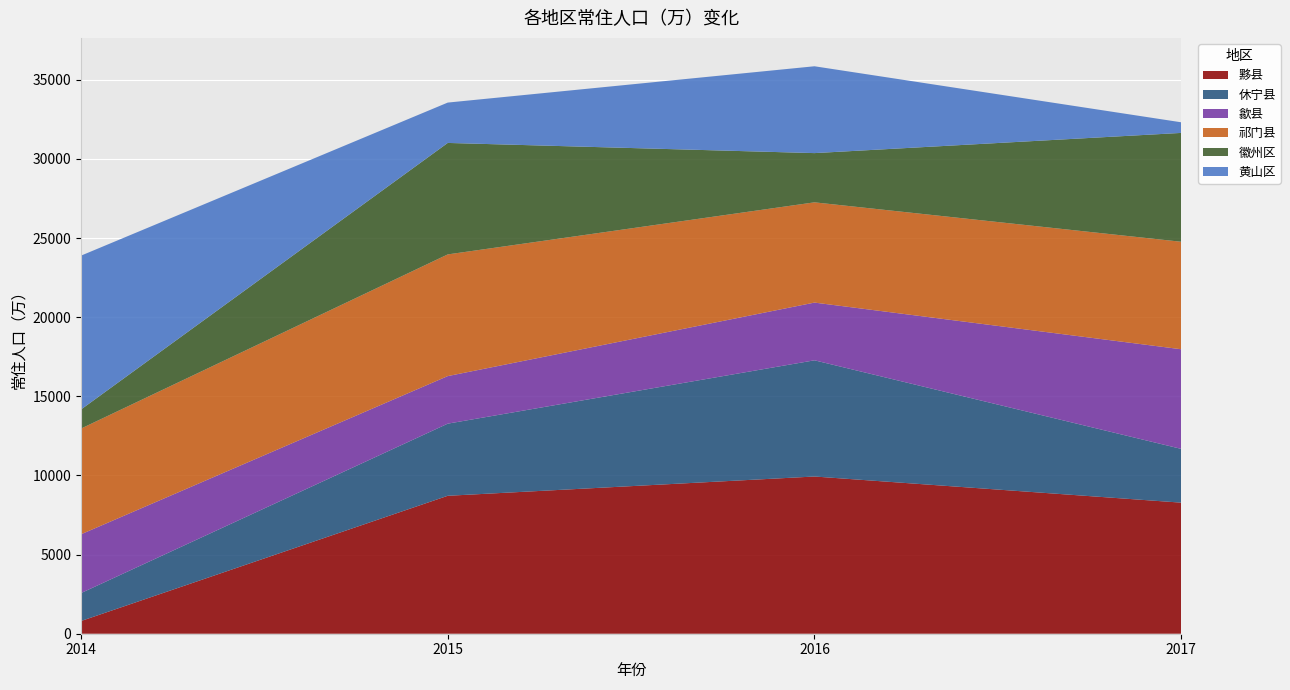

Reading left to right, what are all the values shown in this chart?

黟县: 803	8717	9935	8283
休宁县: 1766	4558	7343	3398
歙县: 3715	3006	3648	6296
祁门县: 6680	7689	6335	6793
徽州区: 1207	7045	3111	6878
黄山区: 9722	2550	5488	672